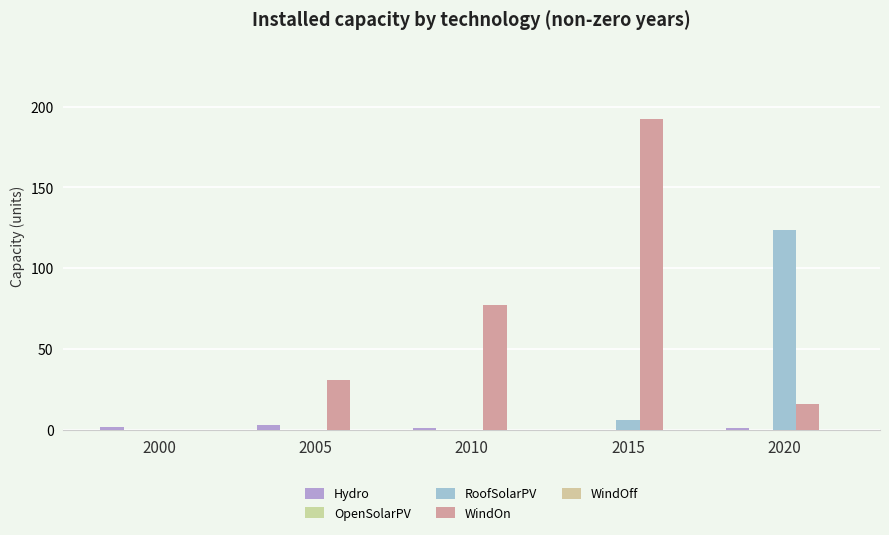

How many distinct data groups are displayed?

3